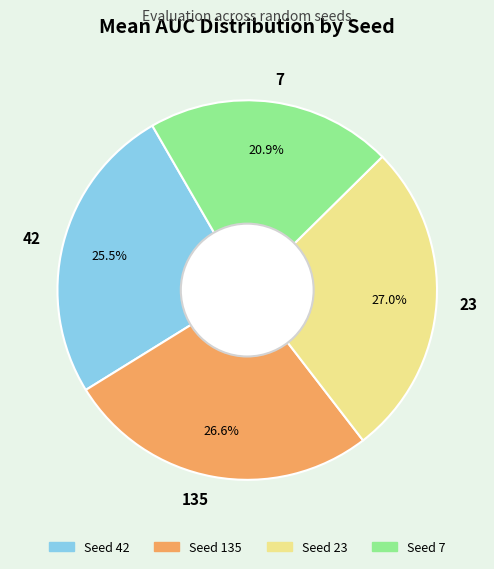

Which has a higher value, 135 or 42?

135